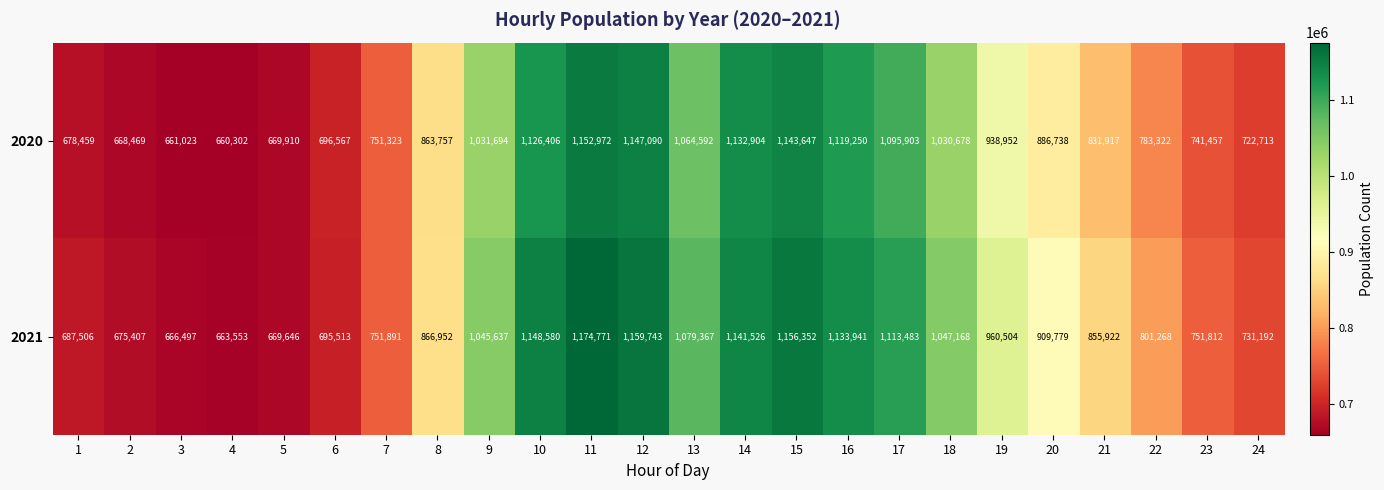

At which label does 2020 reach its minimum?

4